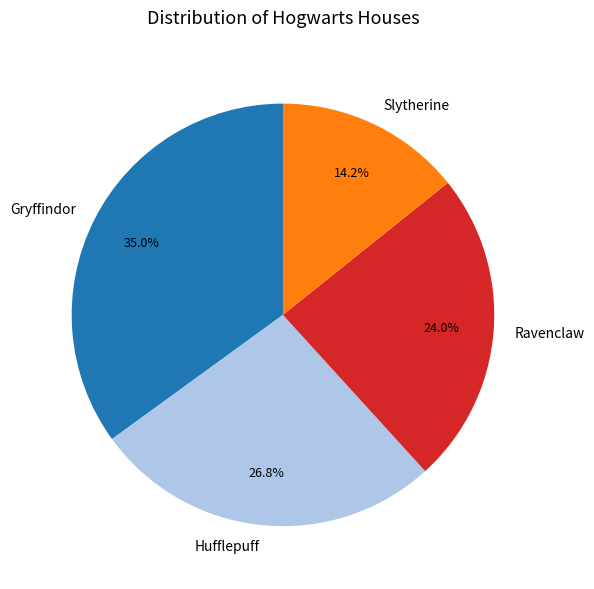

How many slices are in this pie chart?

4